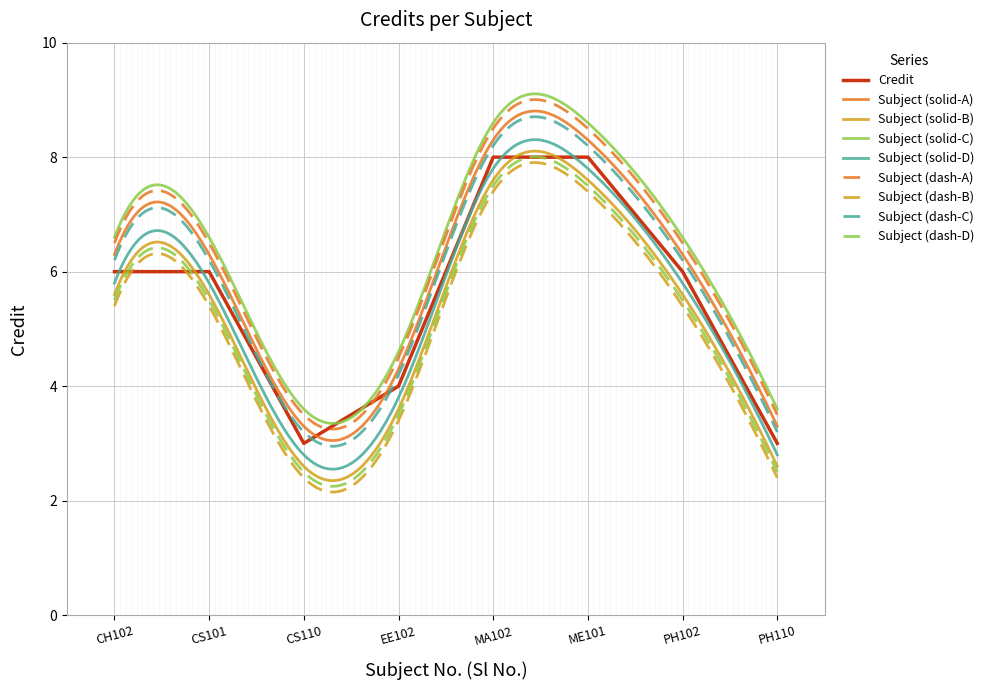

Reading left to right, extract all data points from this chart.

CH102=6	CS101=6	CS110=3	EE102=4	MA102=8	ME101=8	PH102=6	PH110=3